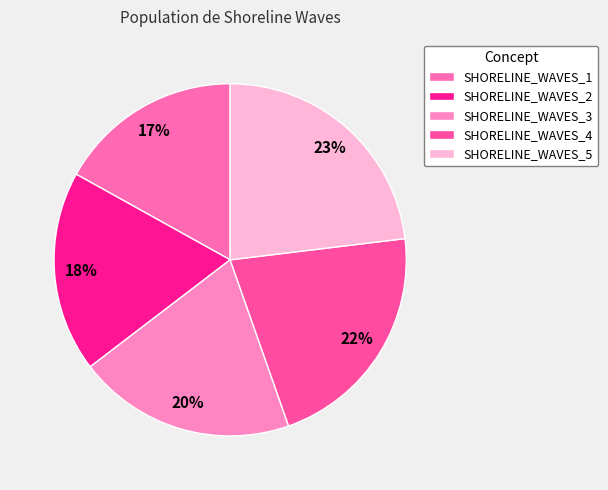

What percentage is the SHORELINE_WAVES_1 slice, to the nearest percent?

17%